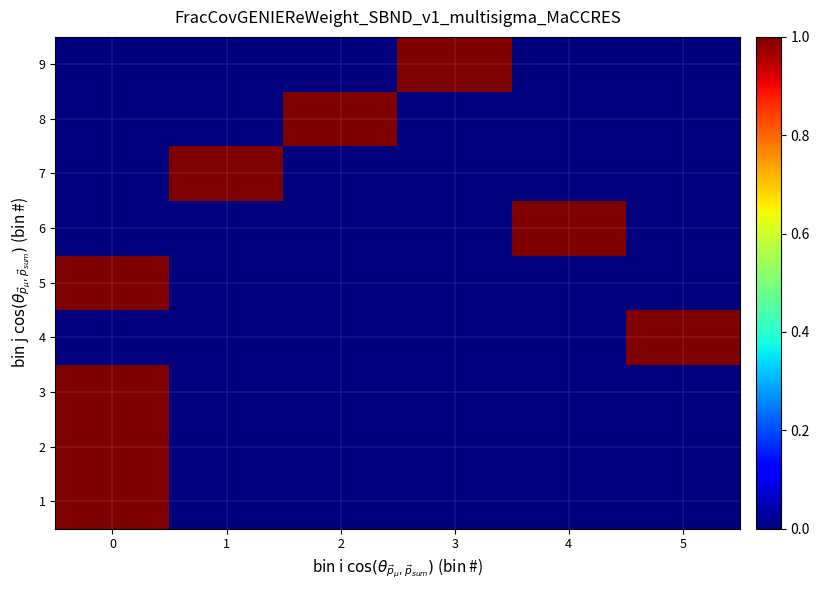

Rank the series by their maximum value, from lowest to highest.

1, 2, 3, 4, 5, 6, 7, 8, 9